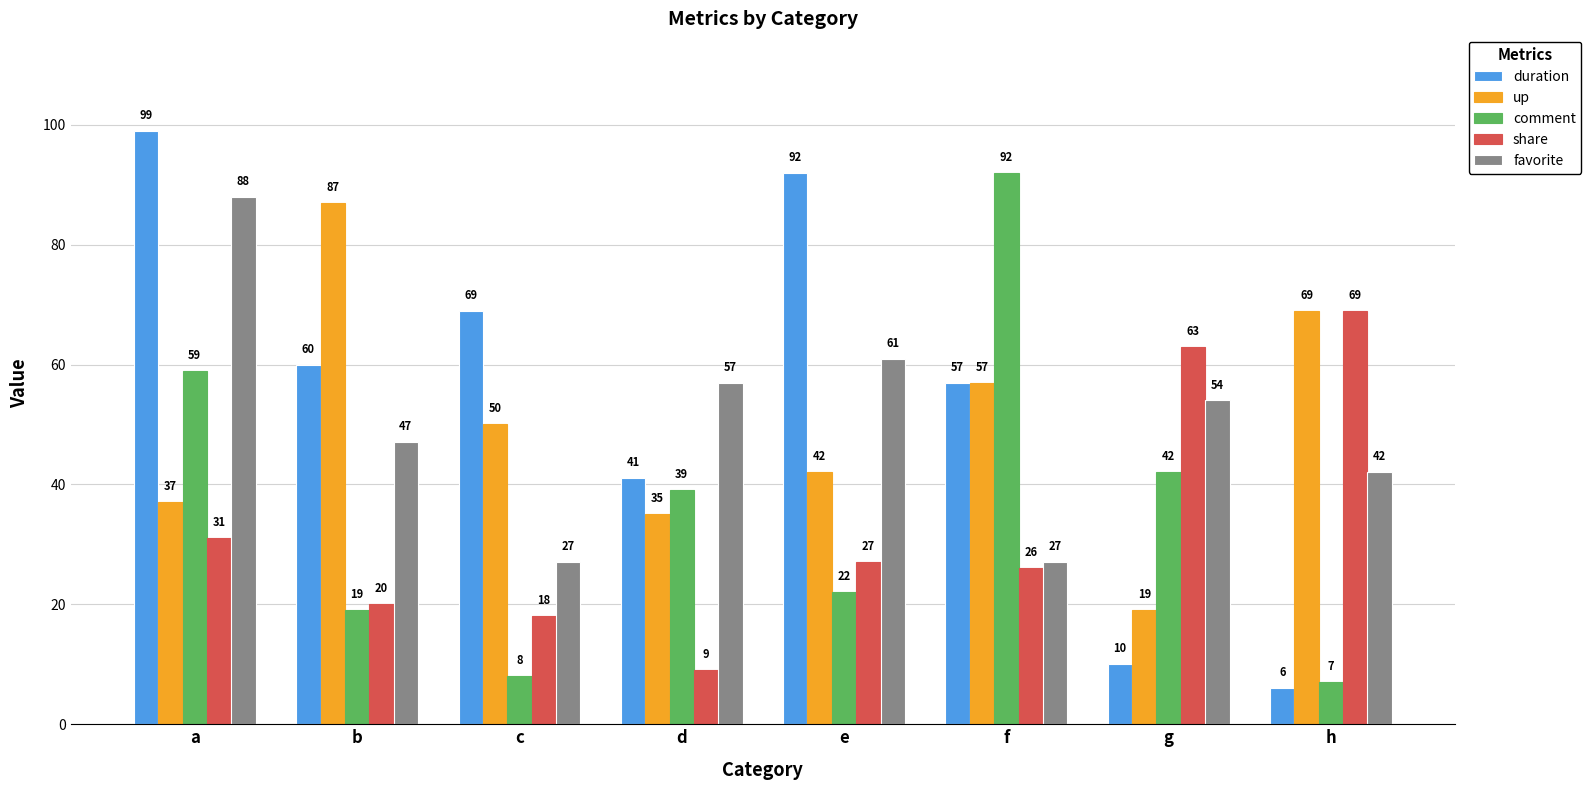

Where does the up series first go above 50?

b